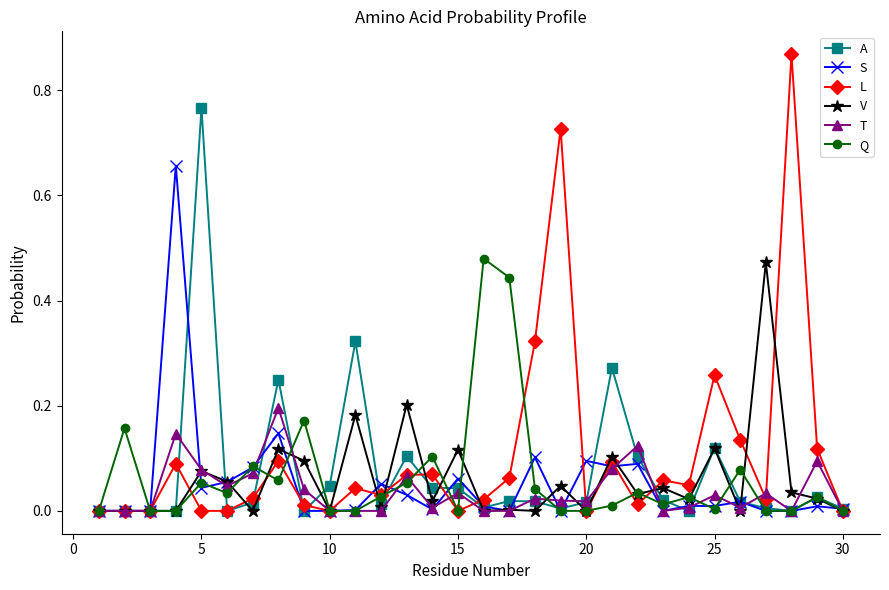

True or false: T has more than 1 points higher than both neighbors.

True